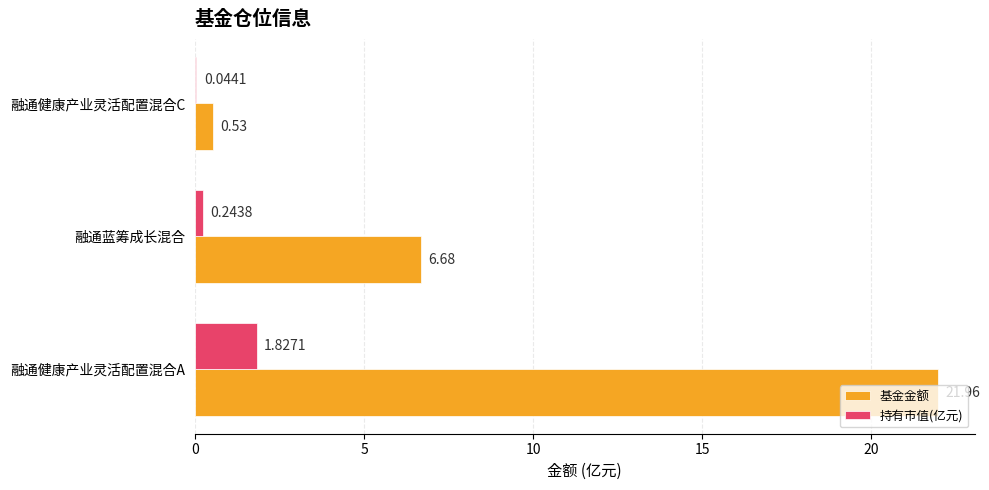

Where is 基金金额 nearest to the value 11?

融通蓝筹成长混合